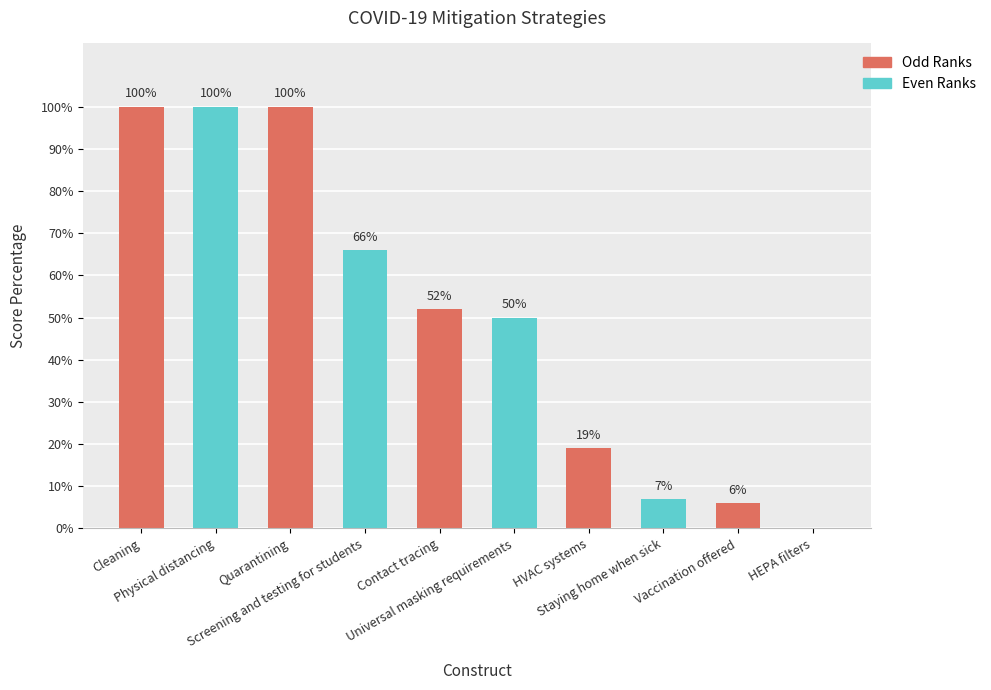

Approximately how many times larger is the value at HVAC systems compared to Universal masking requirements?

0.4